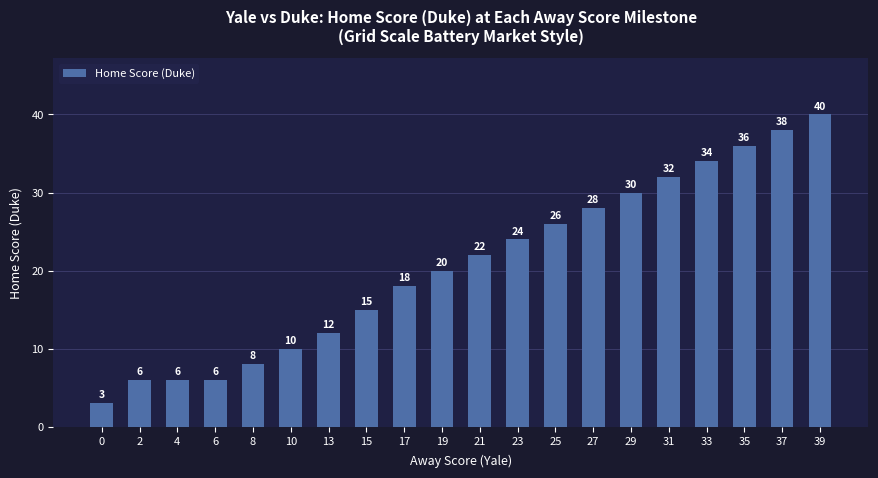

The value at 33 is 45. True or false?

False